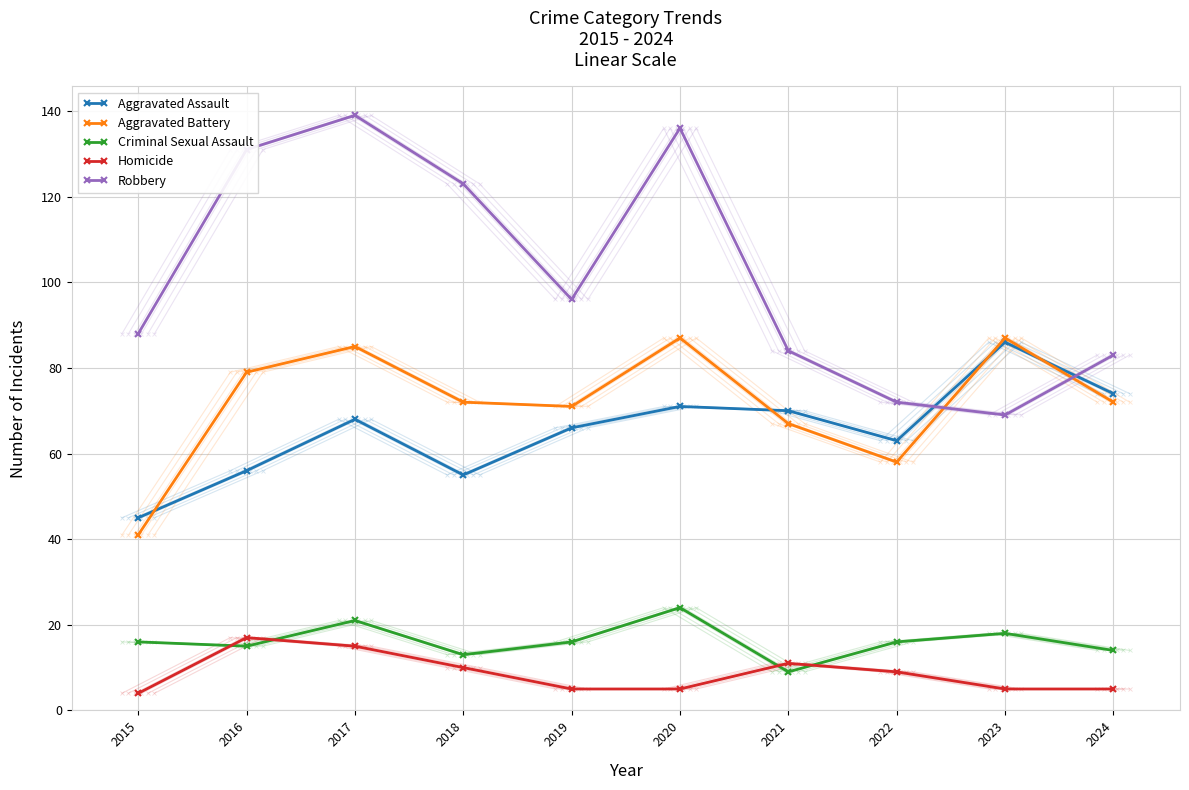

What is the spread (max minus min) of values at 2023?

82